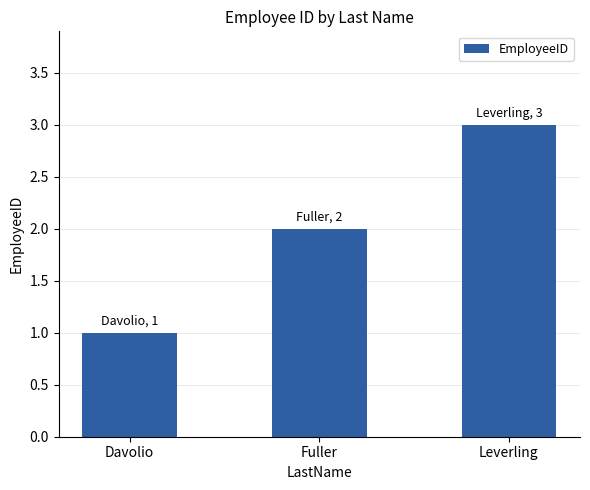

What is the difference between the maximum and minimum values?

2